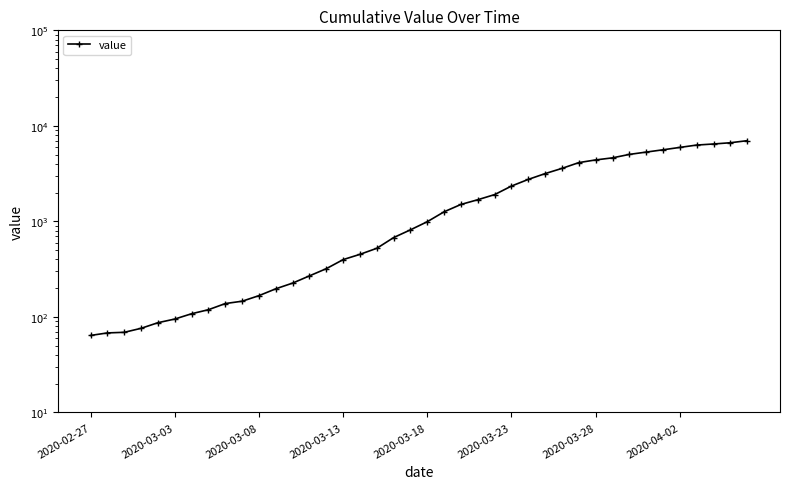

What is the sum of the values at 16 and 31?

5077